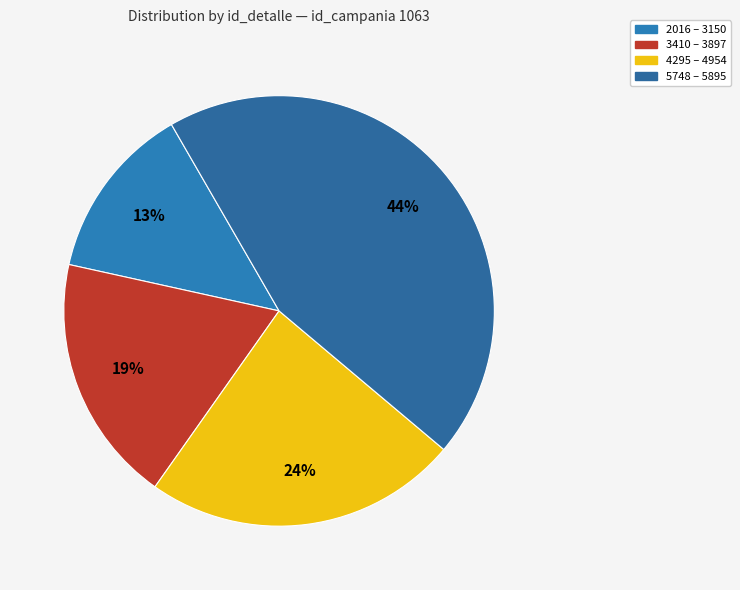

Rank the categories by value from lowest to highest.

2016 – 3150, 3410 – 3897, 4295 – 4954, 5748 – 5895